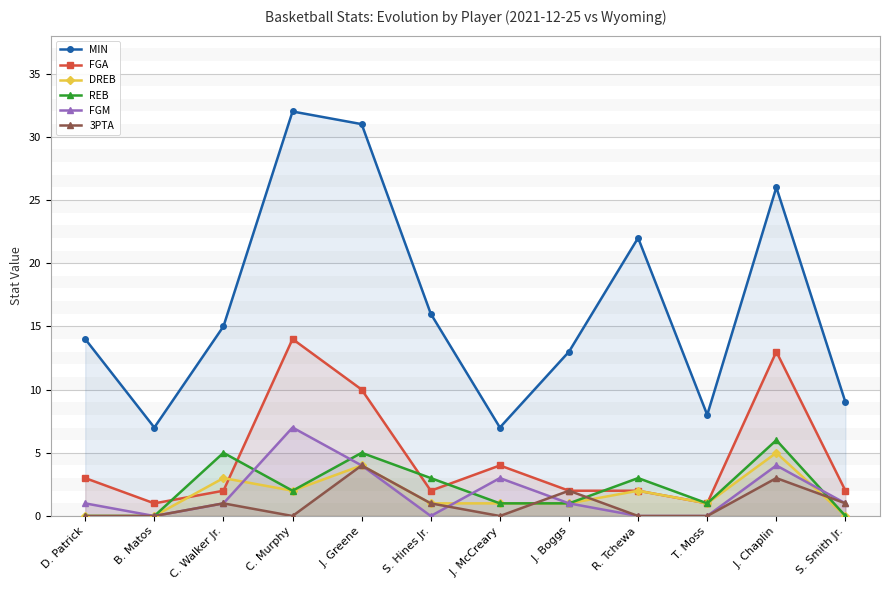

True or false: MIN and FGA cross at least once.

False